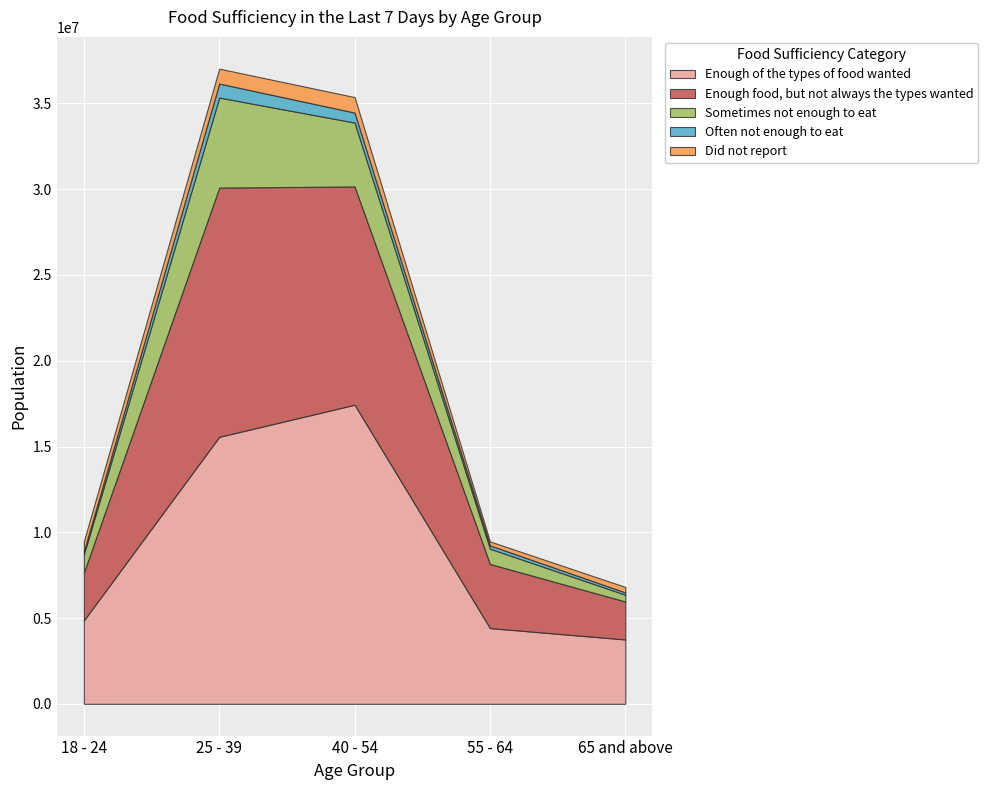

How many lines are shown in the chart?

5